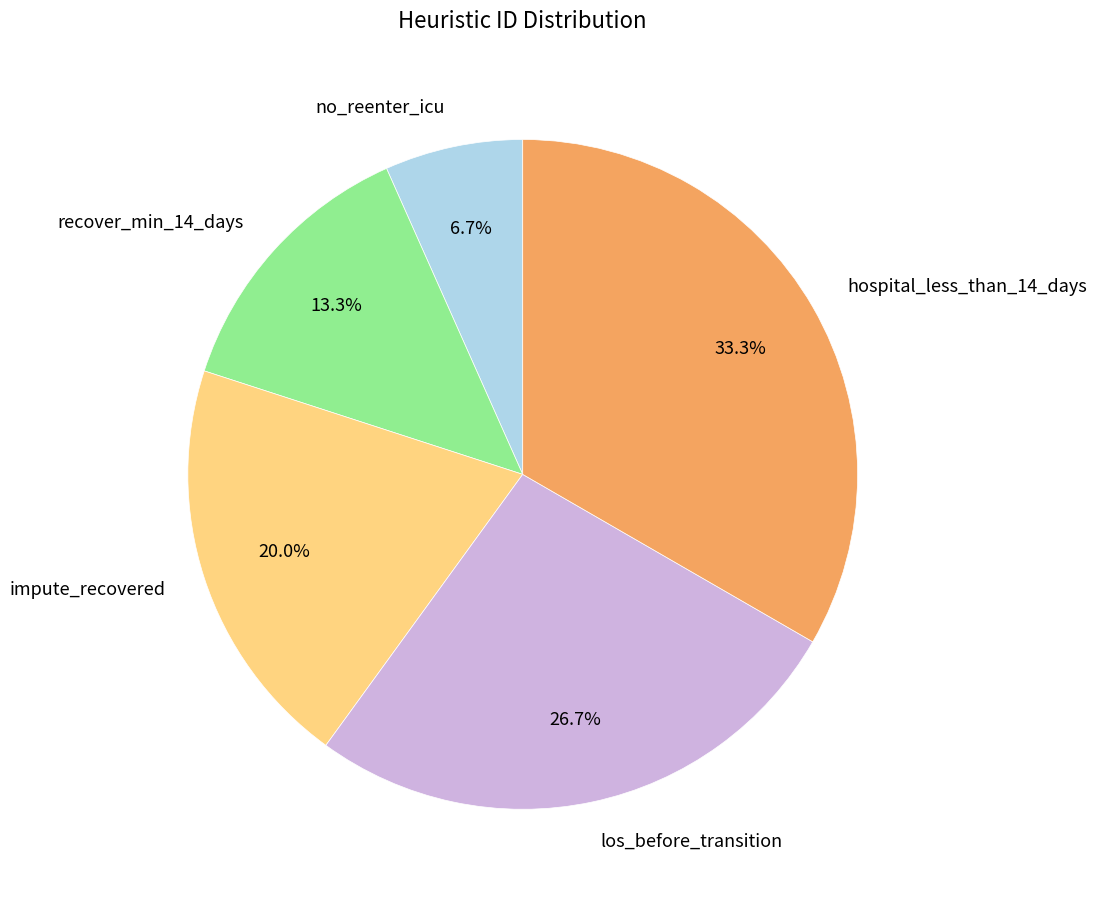

What is the largest slice in the pie chart?

hospital_less_than_14_days